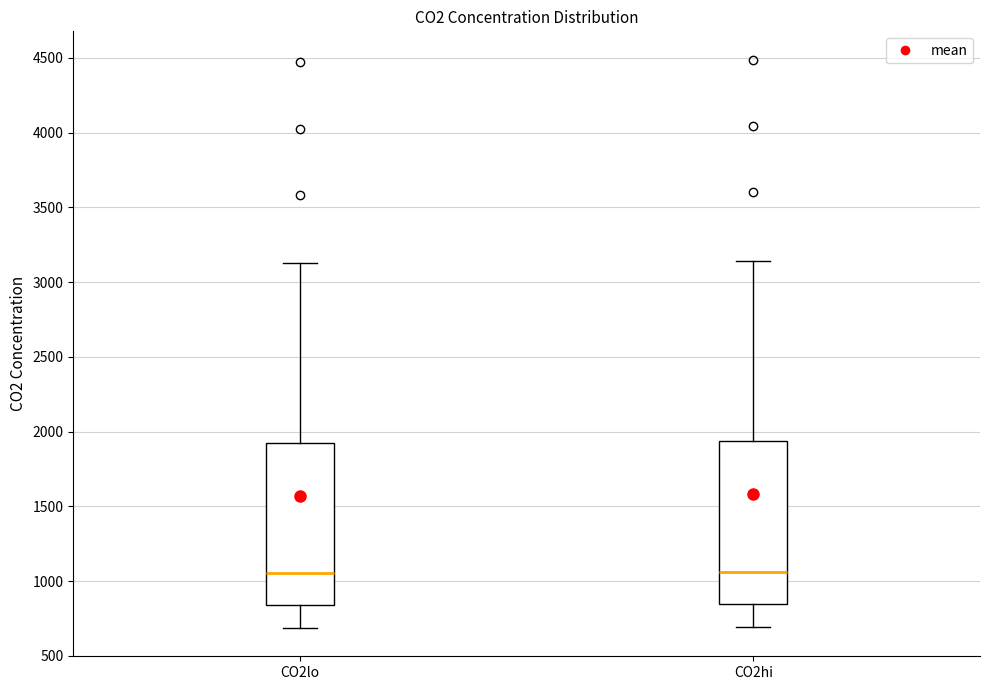

Reading left to right, transcribe this box plot: for each box, give where its median line is, the range the box spans, and where its two whiskers end, as read against the y-axis. The values are not printed on the chart, so give them approximately, as read against the axis.

CO2lo: median 1050, box 850 to 1950, whiskers 700 to 3150
CO2hi: median 1050, box 850 to 1950, whiskers 700 to 3150